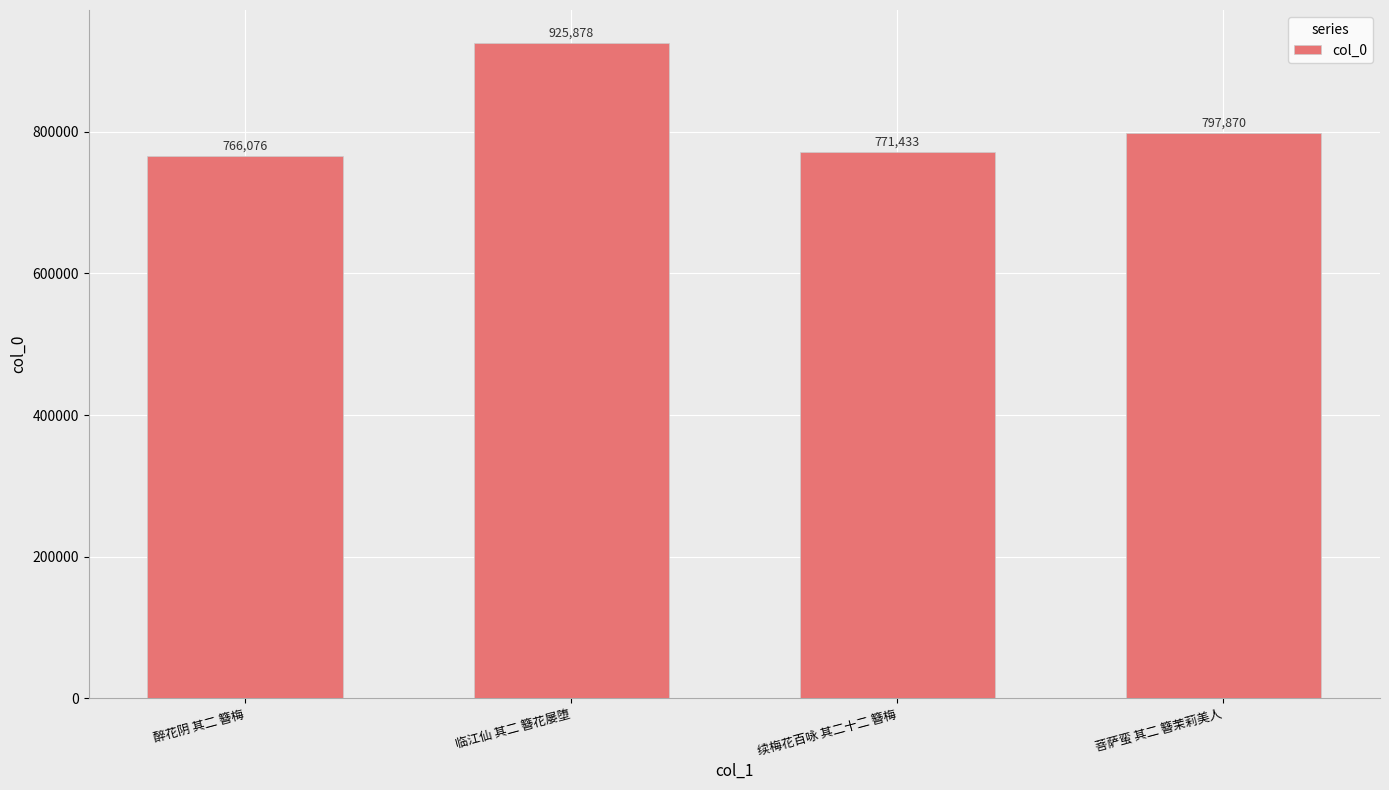

What is the greatest value displayed?

925878